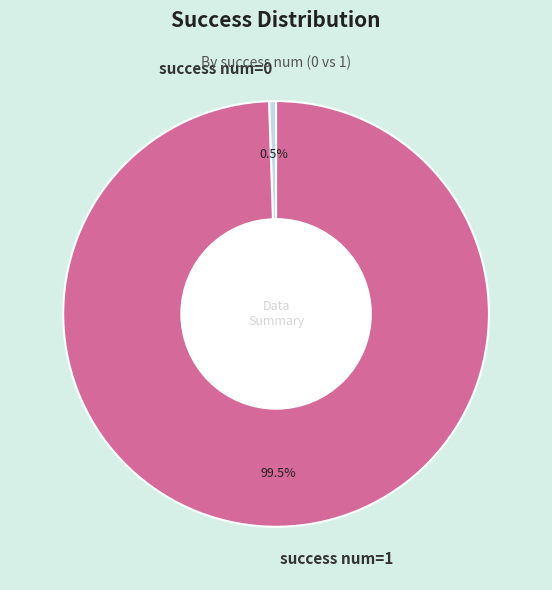

To the nearest percent, what is the average slice percentage?

50%